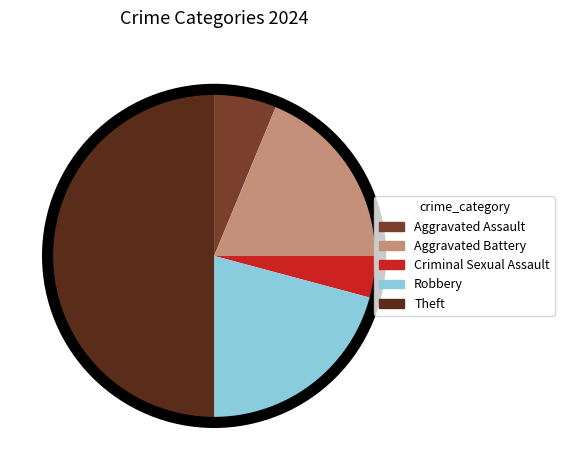

Which has a higher value, Robbery or Aggravated Assault?

Robbery